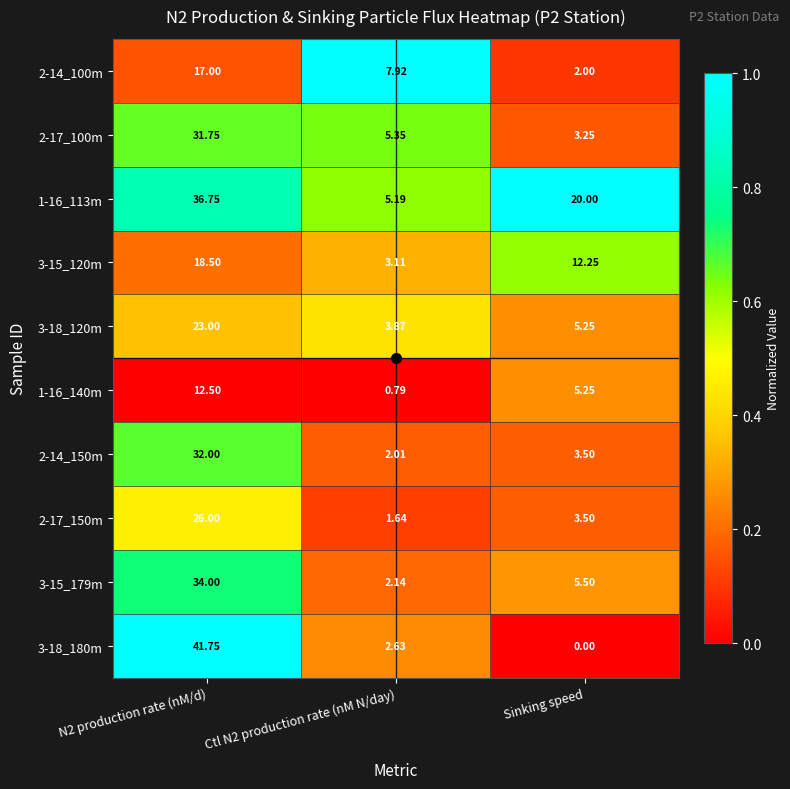

At which category does the chart reach its minimum across all series?

Sinking speed